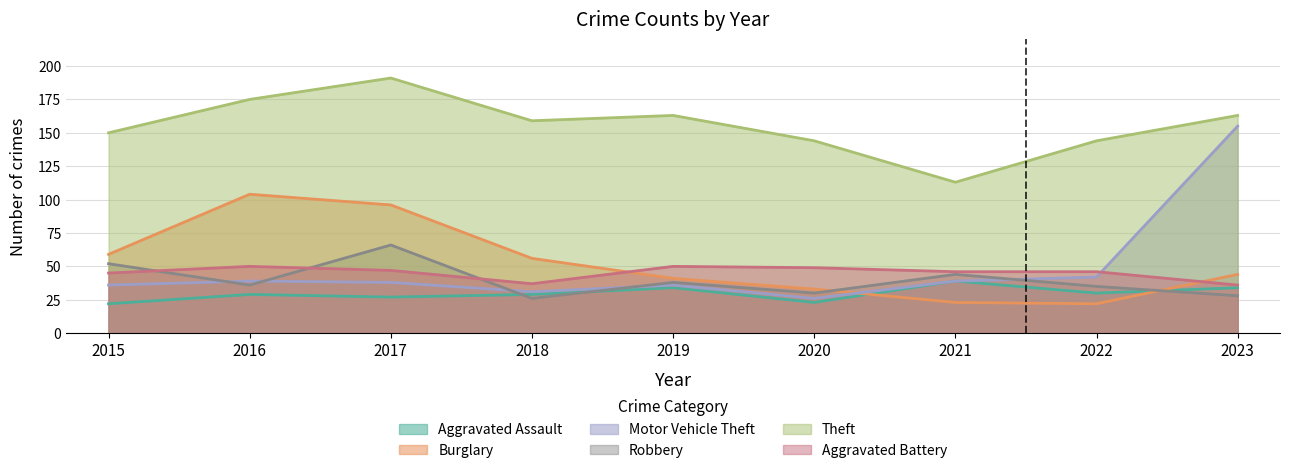

How many interior local valleys does the Aggravated Battery series have?

1